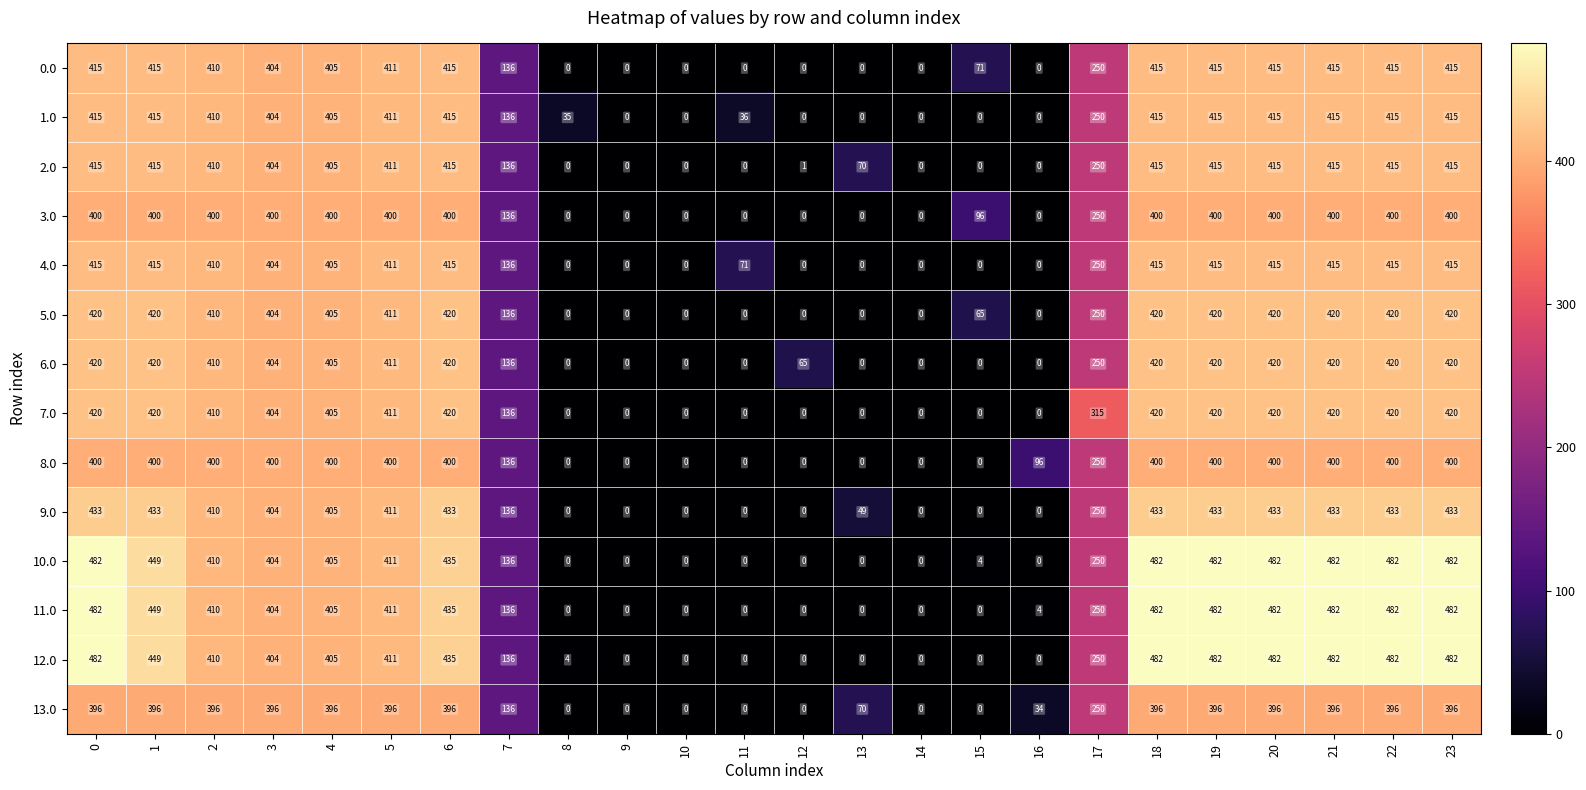

Is the value of 7.0 at 9 greater than the value of 9.0 at 20?

No